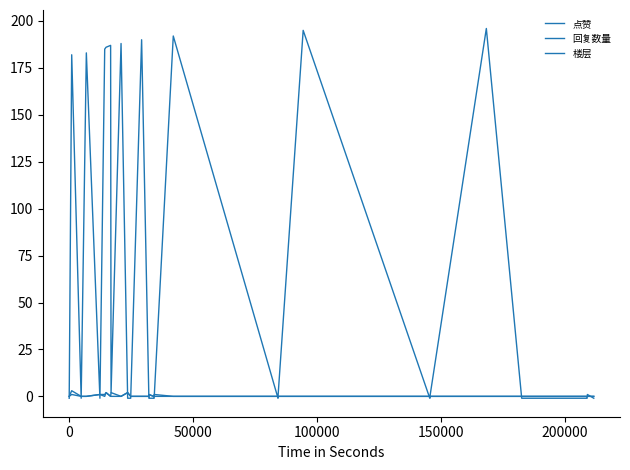

How many times do 楼层 and 回复数量 cross each other?

16